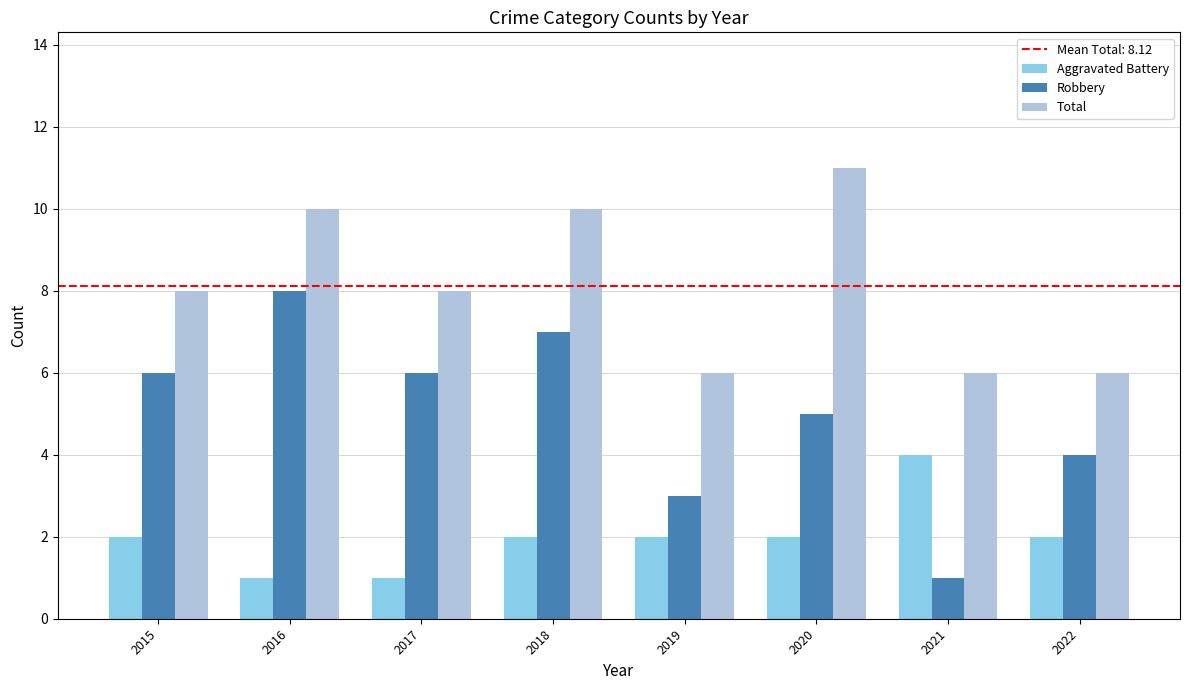

List the series in order of their peak value, highest first.

Total, Robbery, Aggravated Battery